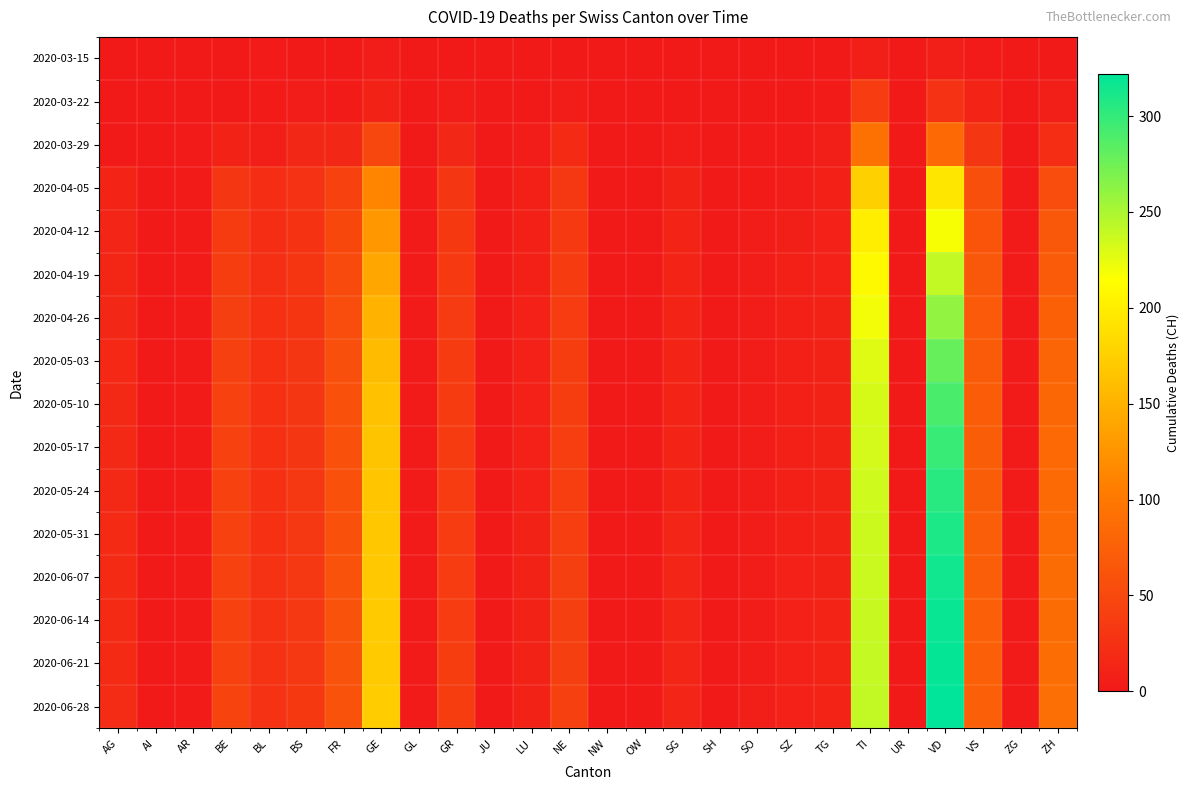

At how many categories does at least one series exceed 166?

3